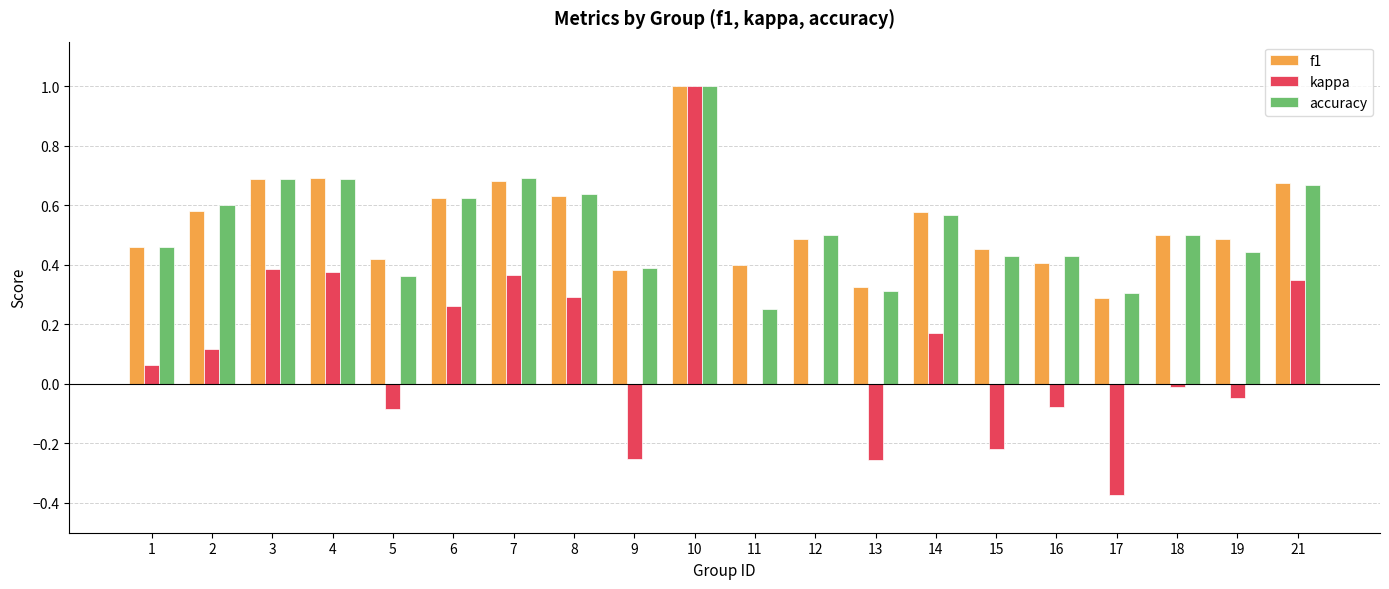

Count the accuracy values in the range 0 to 1.

20